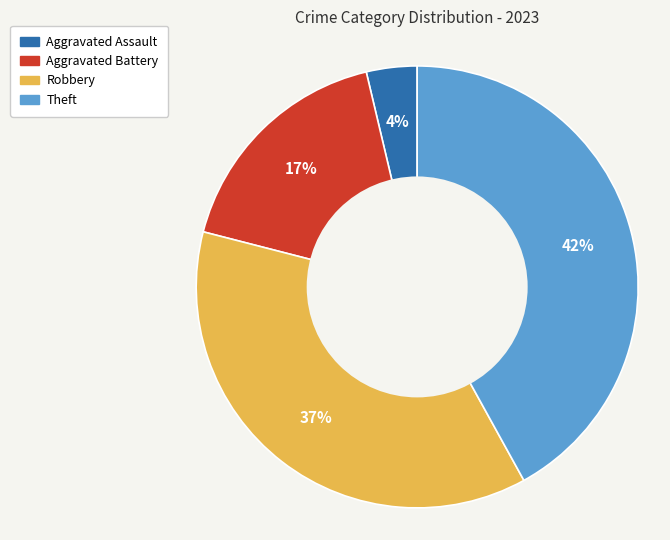

How many slices are in this pie chart?

4